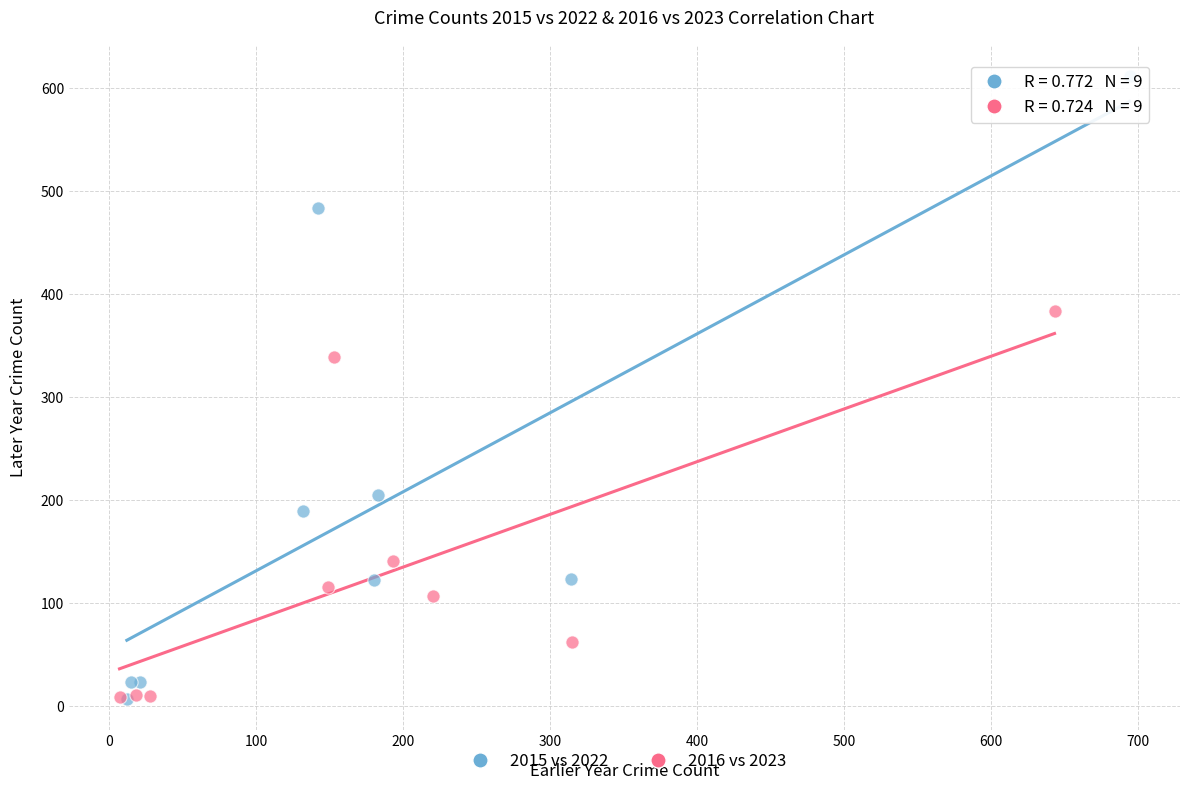

Which series contains the highest Y value?

2015 vs 2022